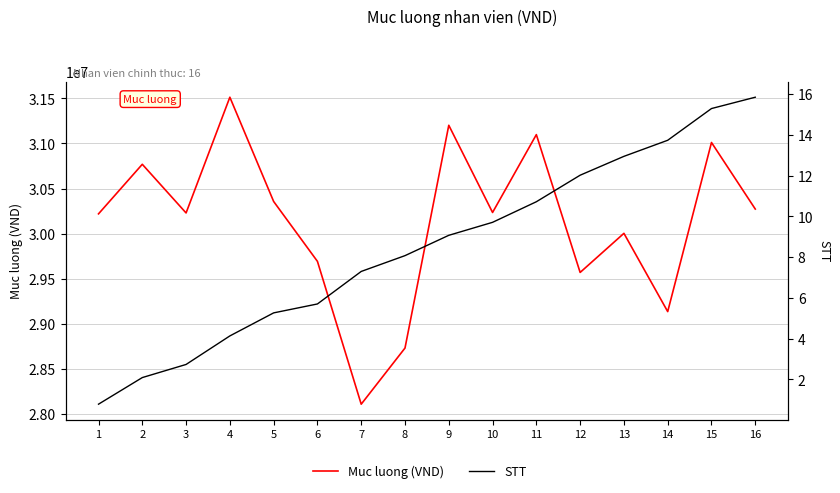

Which series changed the most between 5 and 11?

Muc luong (VND)